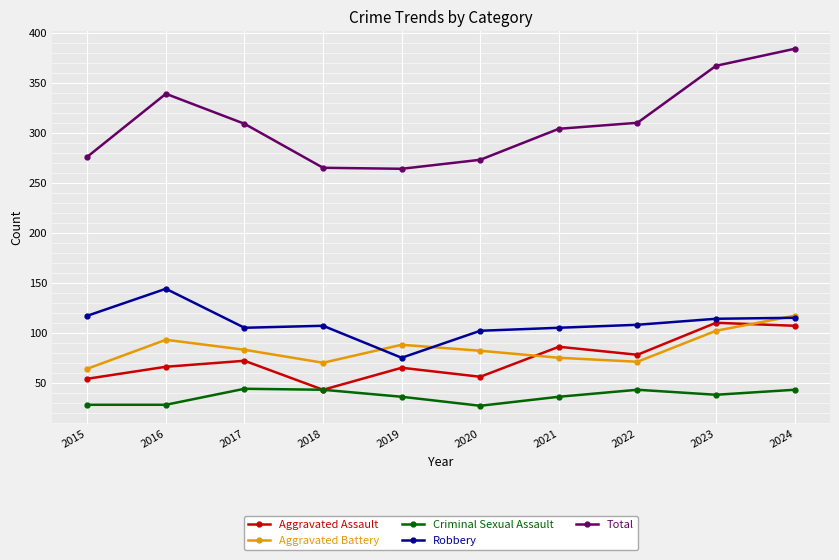

What is the difference between the Robbery values at 2023 and 2017?

9